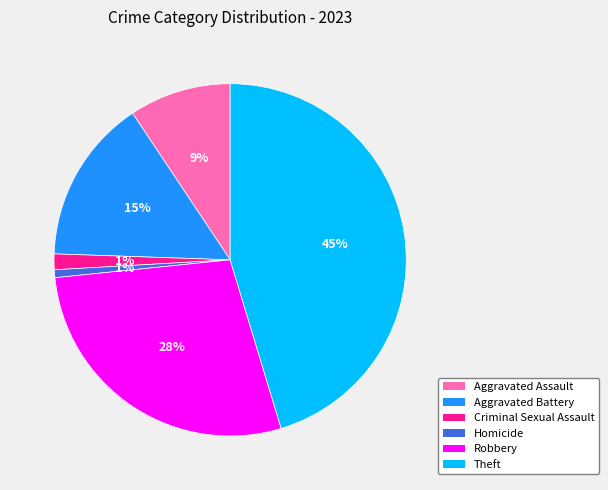

What percentage is the Criminal Sexual Assault slice, to the nearest percent?

1%